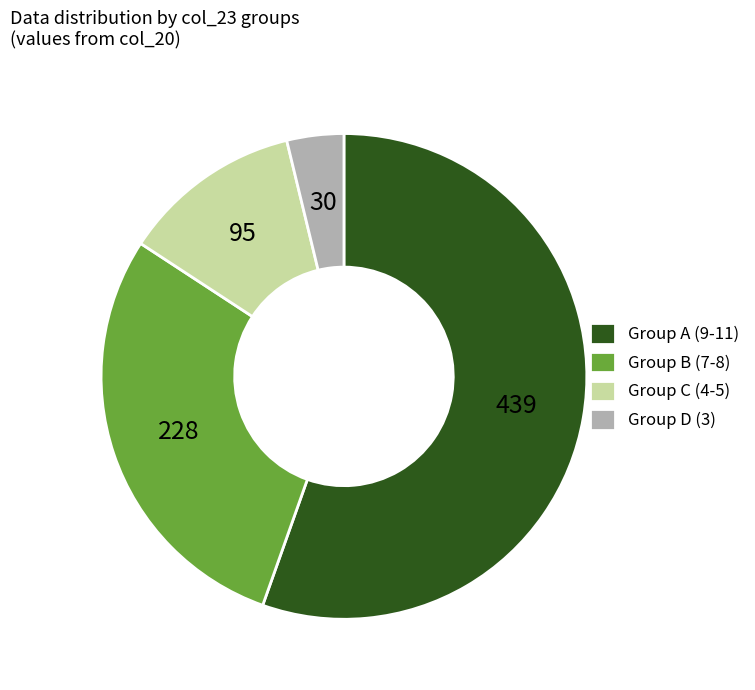

How many segments does this pie chart have?

4